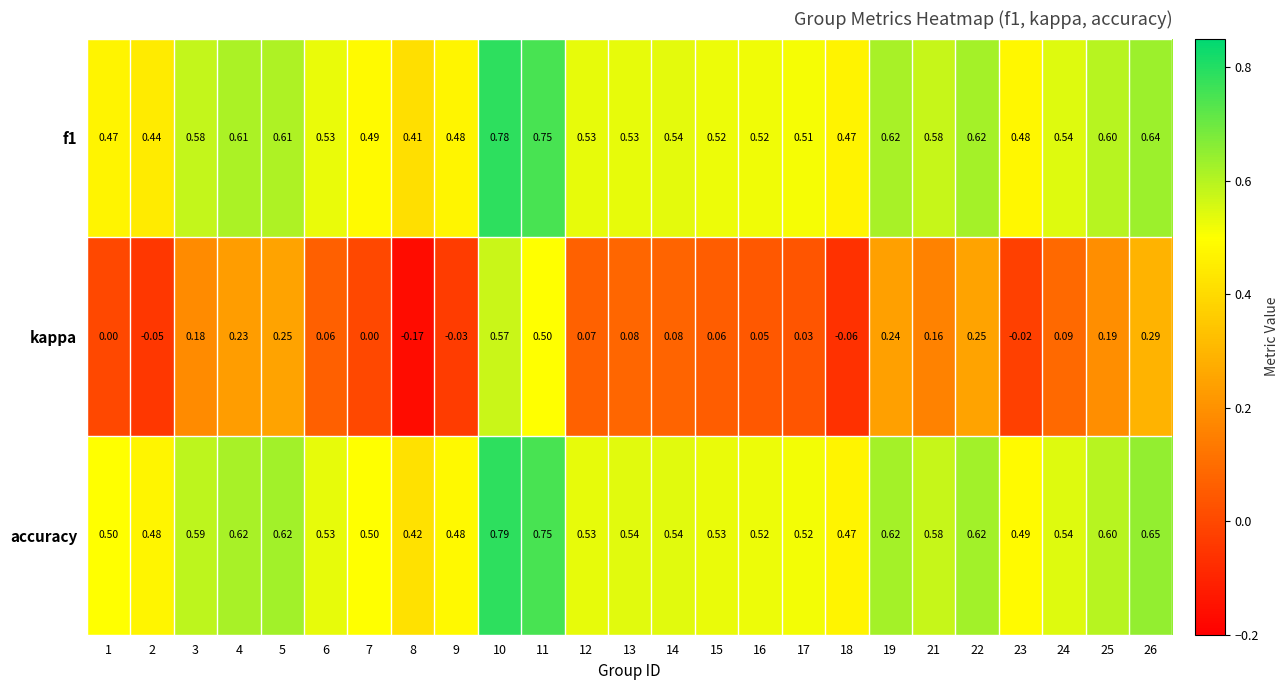

Which series has the largest range (max minus min)?

kappa